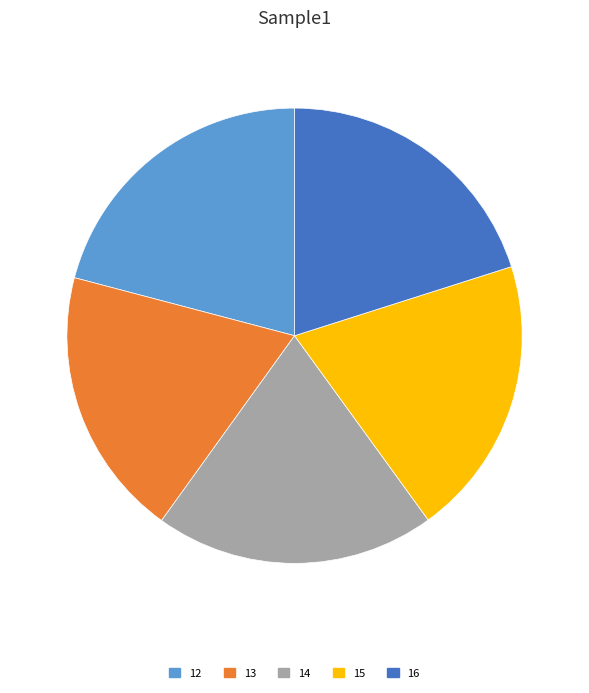

How many segments does this pie chart have?

5